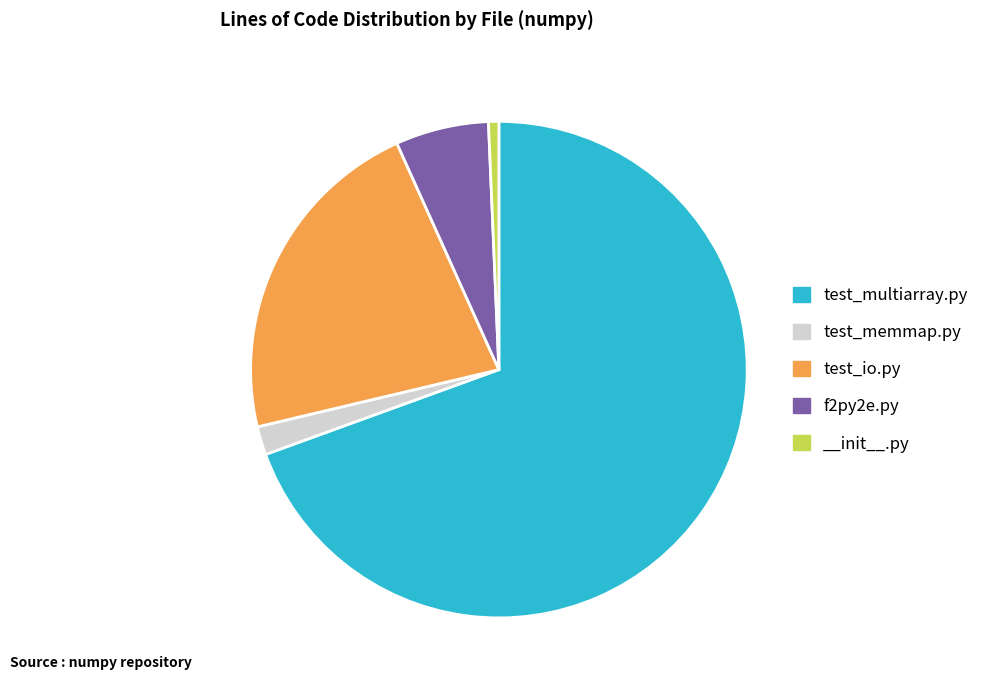

Does test_multiarray.py account for over 50% of the chart?

Yes